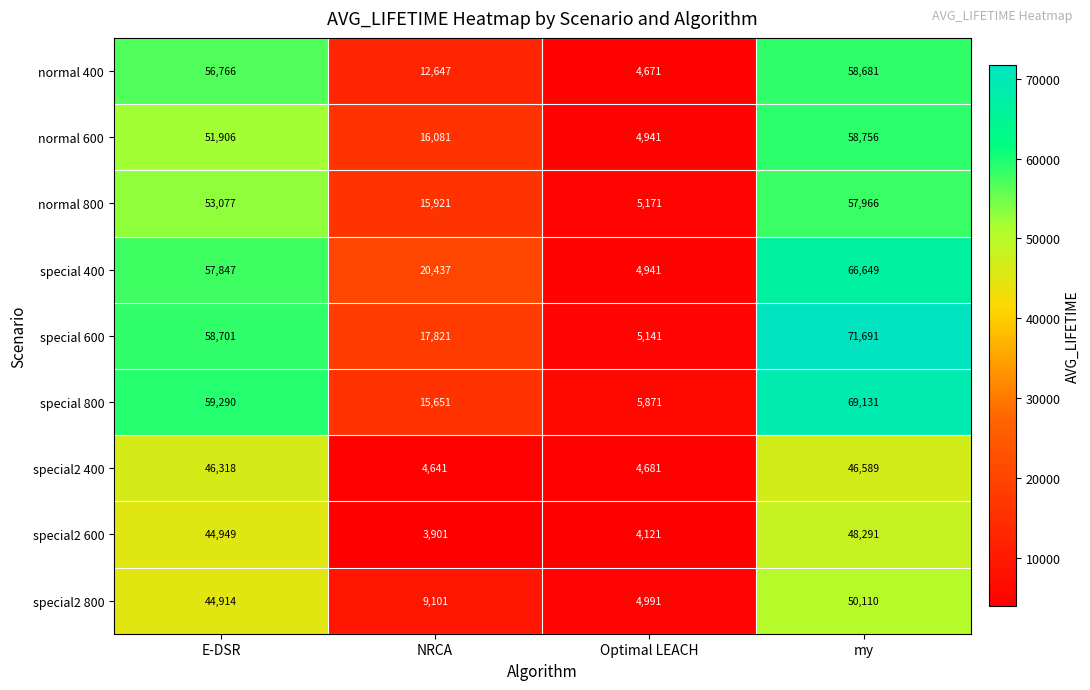

Where is special 600 nearest to the value 38416?

E-DSR